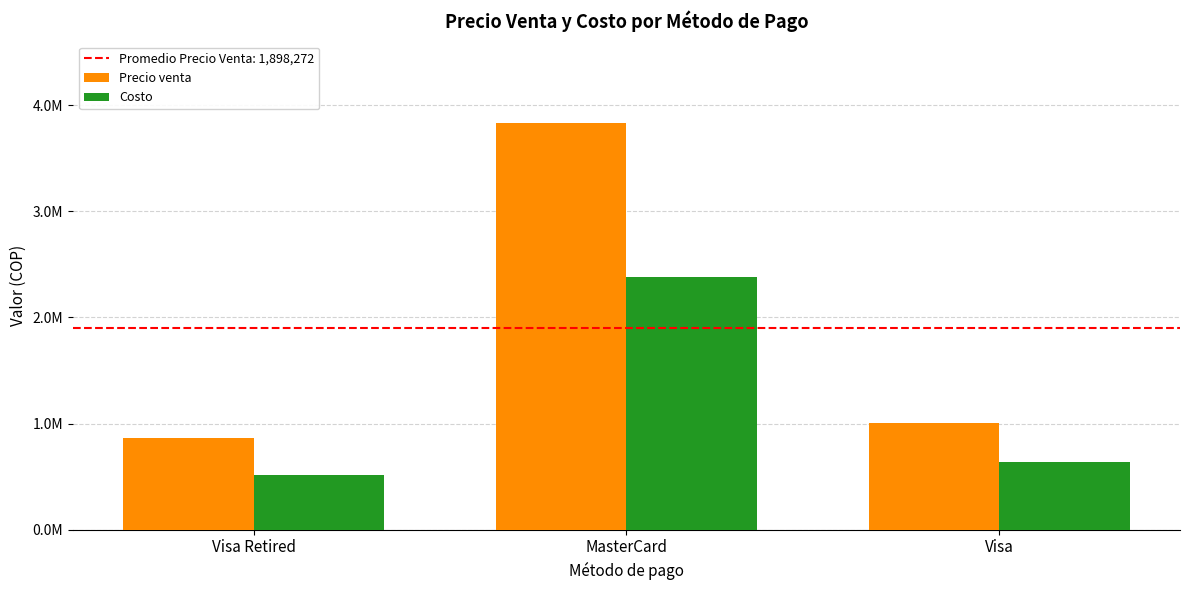

True or false: Costo has a value of 2375987.9 at MasterCard.

True